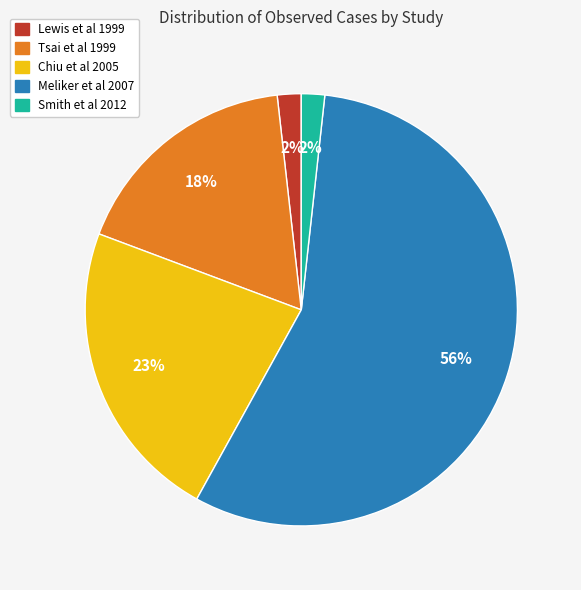

Which category has the biggest portion of the pie?

Meliker et al 2007